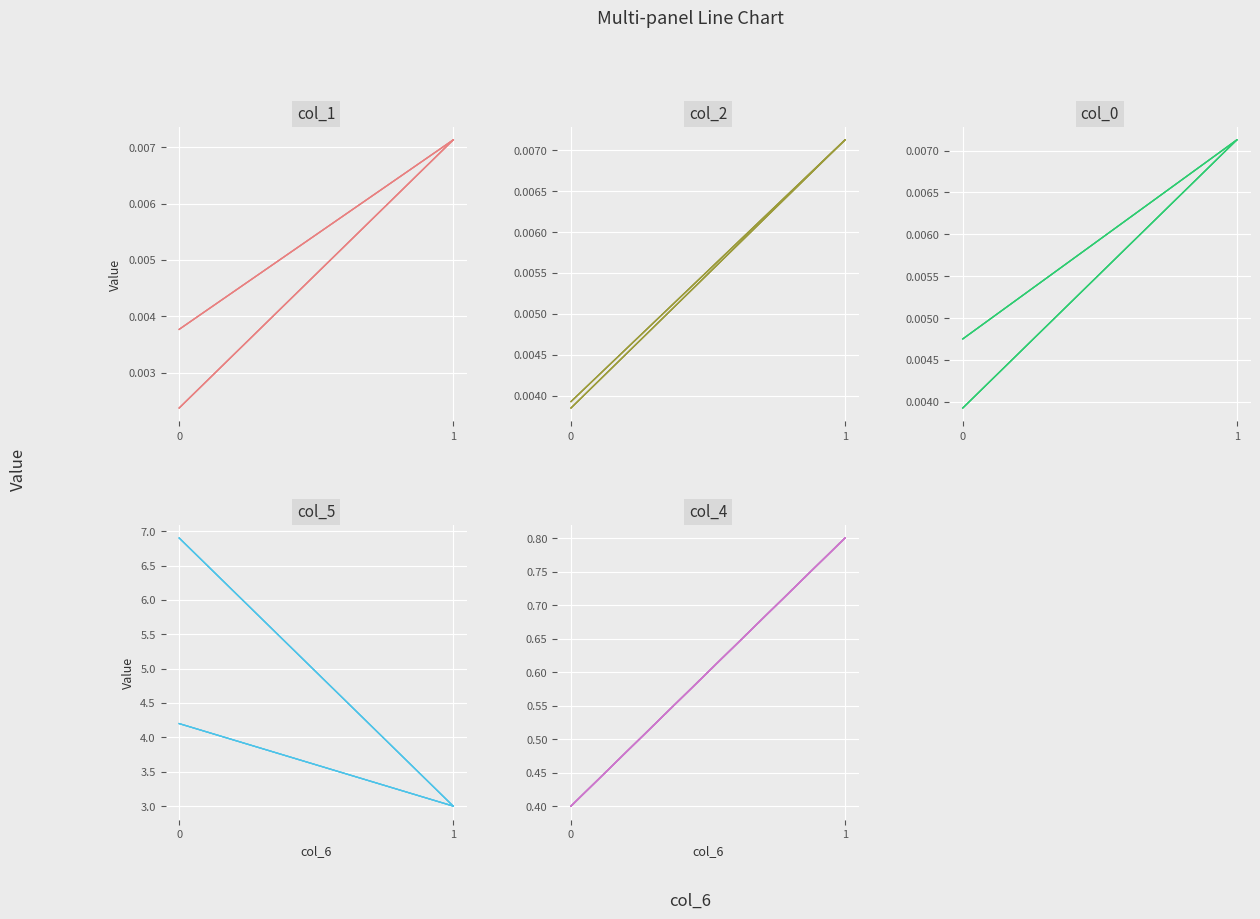

Rank the series by their maximum value, from highest to lowest.

col_5, col_4, col_1, col_2, col_0